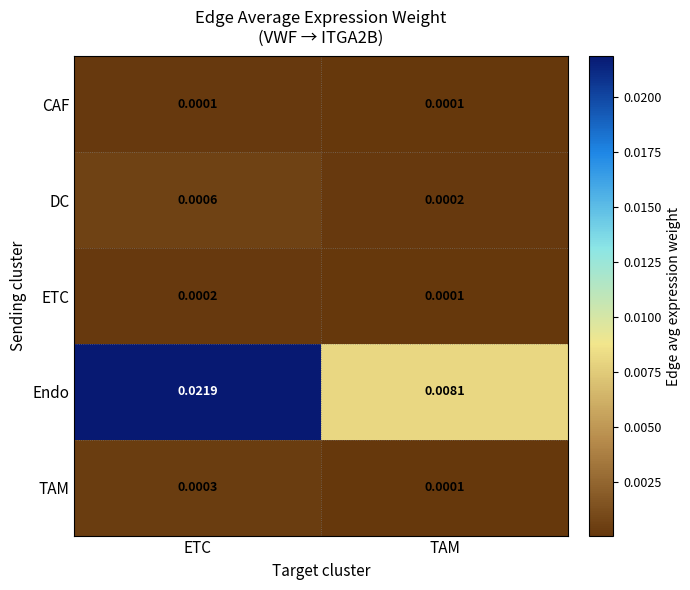

At which label is Endo closest to 0?

TAM